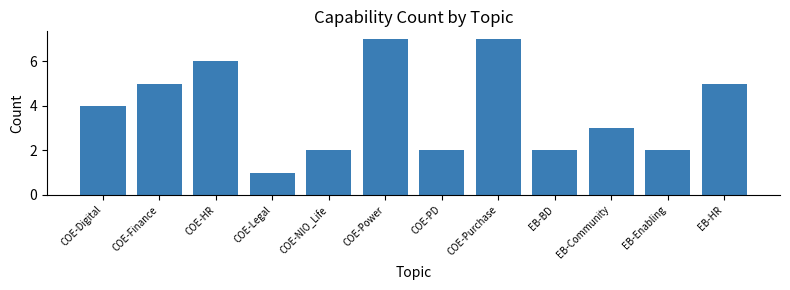

Reading right to left, transcribe all the data shown in this chart.

EB-HR=5	EB-Enabling=2	EB-Community=3	EB-BD=2	COE-Purchase=7	COE-PD=2	COE-Power=7	COE-NIO_Life=2	COE-Legal=1	COE-HR=6	COE-Finance=5	COE-Digital=4